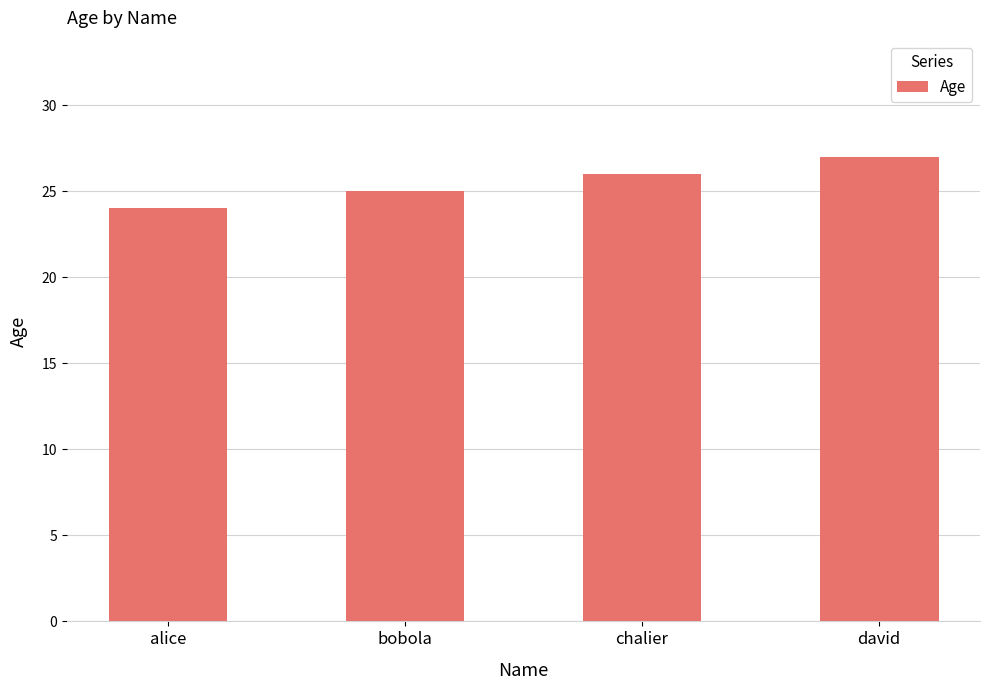

Where is the data nearest to the value 25?

bobola